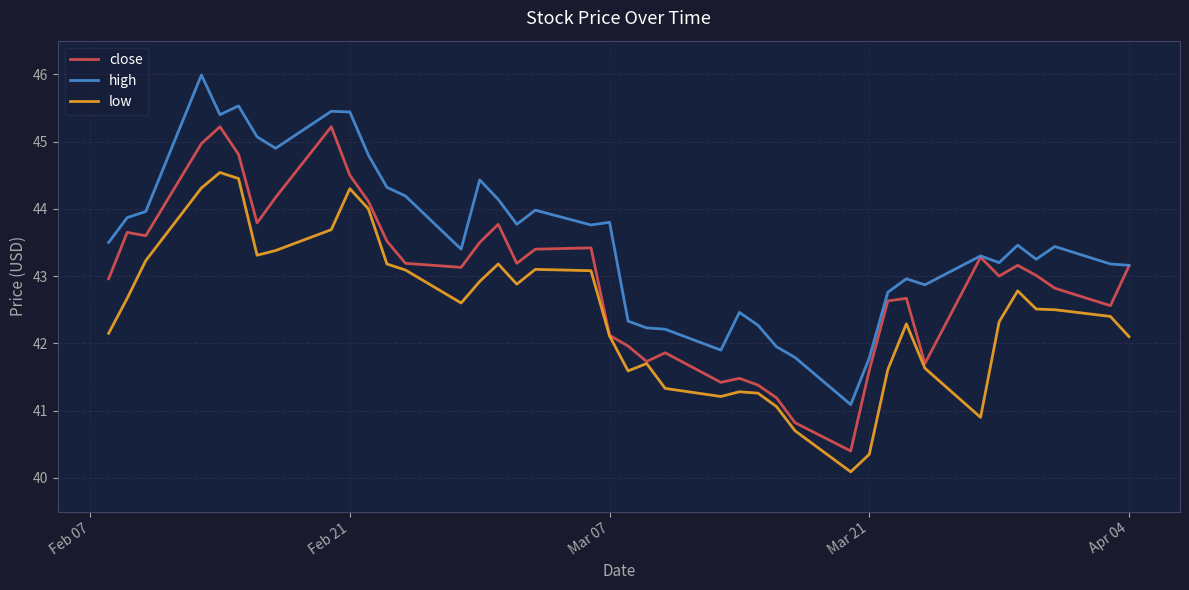

How many lines are shown in the chart?

3